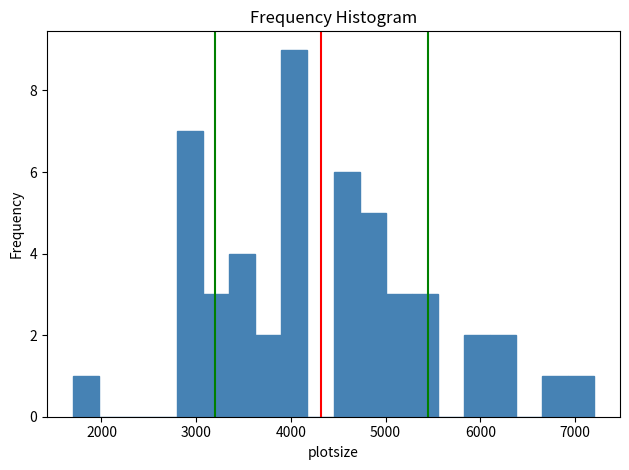

Around what value on the x-axis is the tallest bar? Give the approximate position of its centre, as read against the axis.

4000